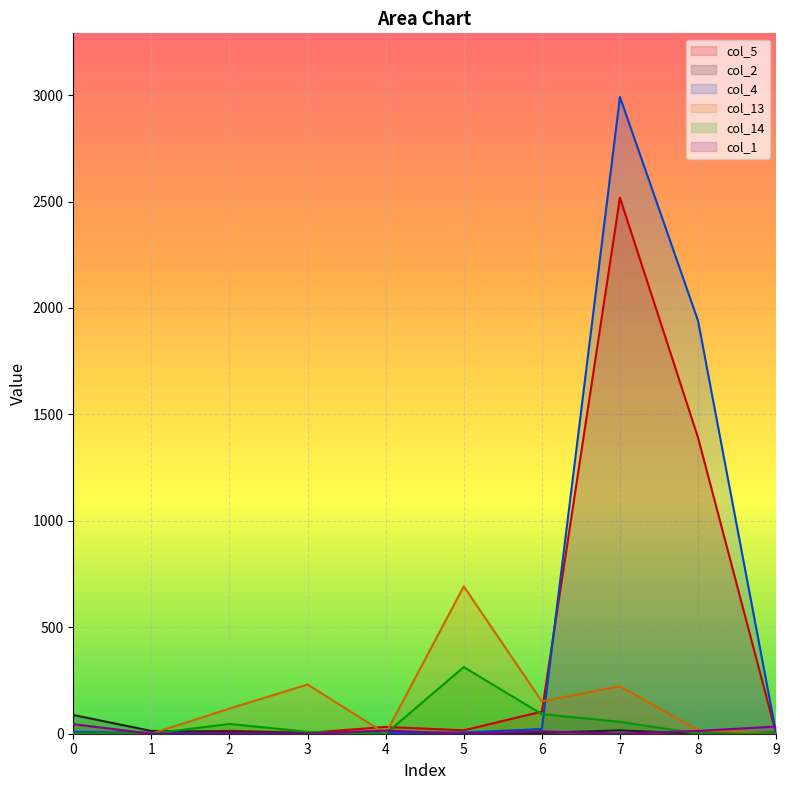

Which series has the largest range (max minus min)?

col_4